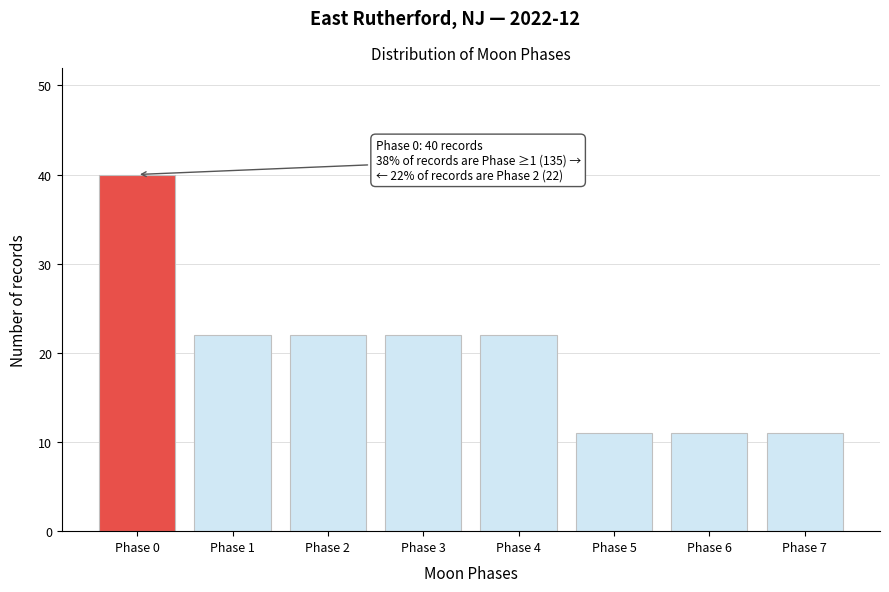

Reading left to right, list all the values displayed in this chart.

40	22	22	22	22	11	11	11